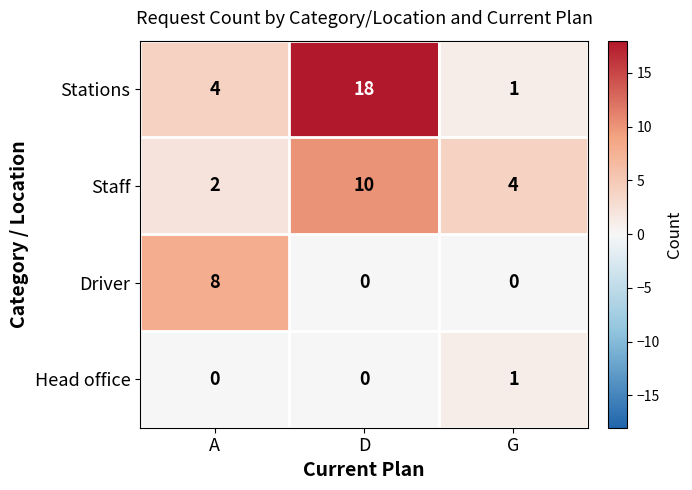

Reading right to left, list all the values displayed in this chart.

Stations: G=1	D=18	A=4
Staff: G=4	D=10	A=2
Driver: G=0	D=0	A=8
Head office: G=1	D=0	A=0